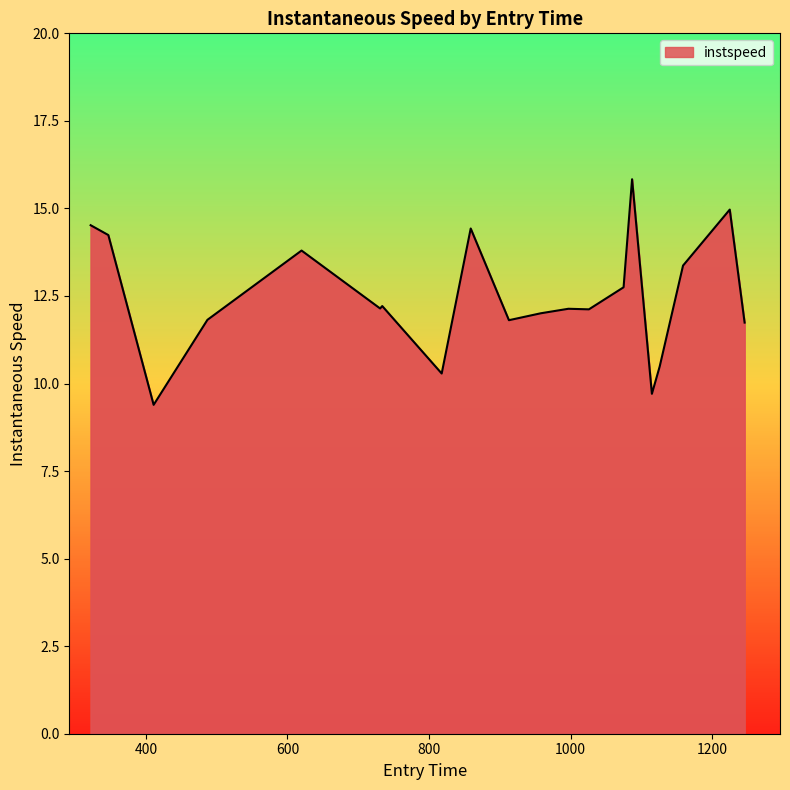

What is the minimum value shown in the chart?

9.4